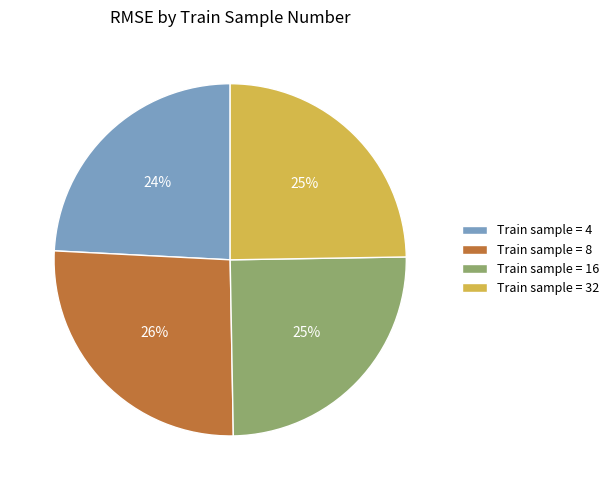

True or false: Train sample = 8 accounts for 31% of the total.

False